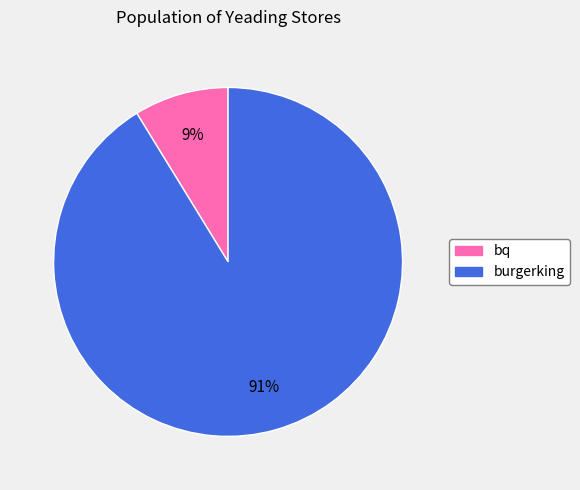

How many segments does this pie chart have?

2